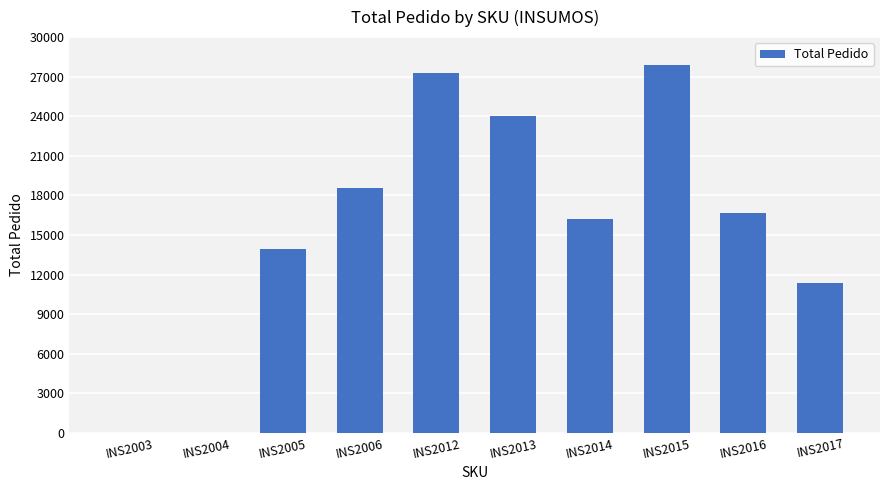

Reading left to right, transcribe all the data shown in this chart.

0	0	13950	18600	27300	24000	16200	27900	16700	11350